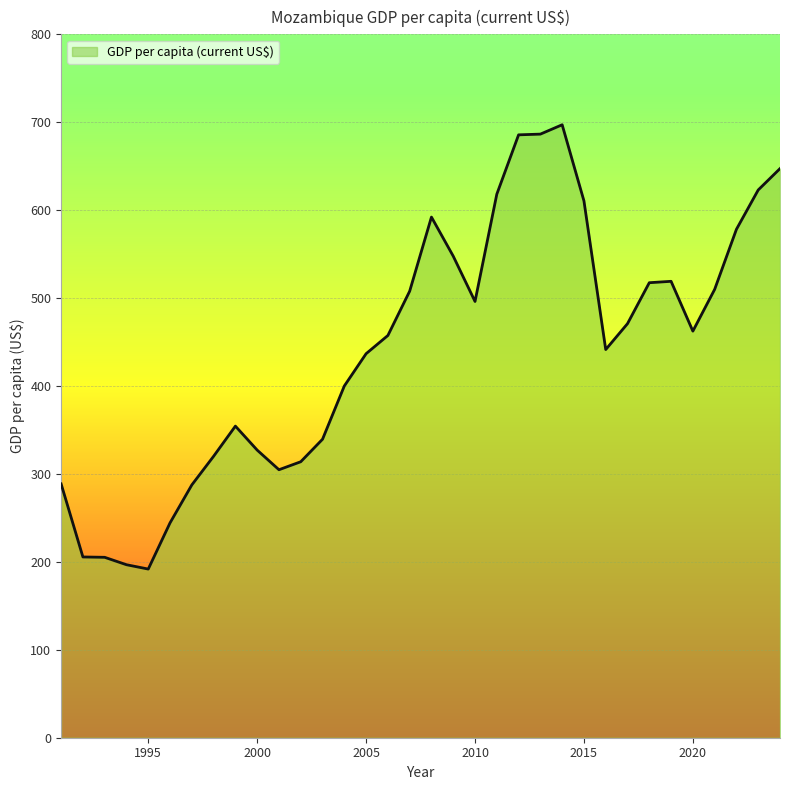

Rank the categories by value from lowest to highest.

1995, 1994, 1993, 1992, 1996, 1997, 1991, 2001, 2002, 1998, 2000, 2003, 1999, 2004, 2005, 2016, 2006, 2020, 2017, 2010, 2007, 2021, 2018, 2019, 2009, 2022, 2008, 2015, 2011, 2023, 2024, 2012, 2013, 2014